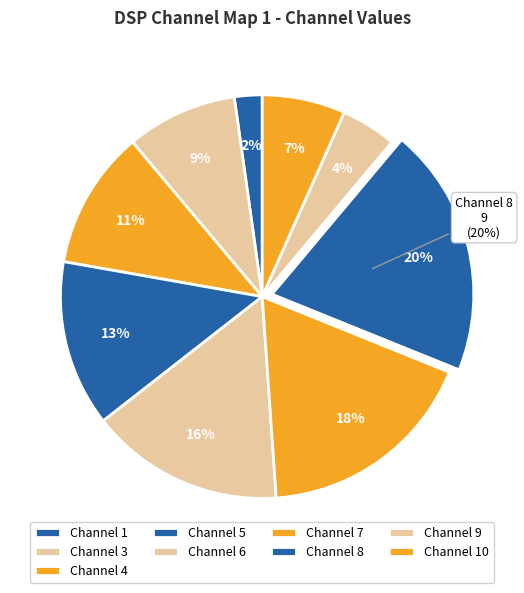

Which slice is the largest?

8